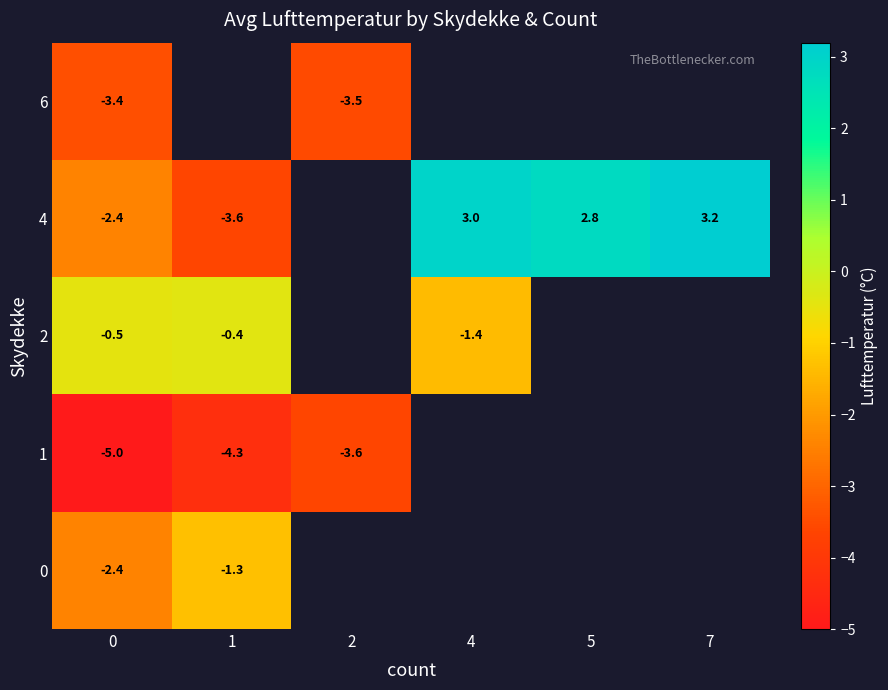

What is the greatest value displayed?

3.2